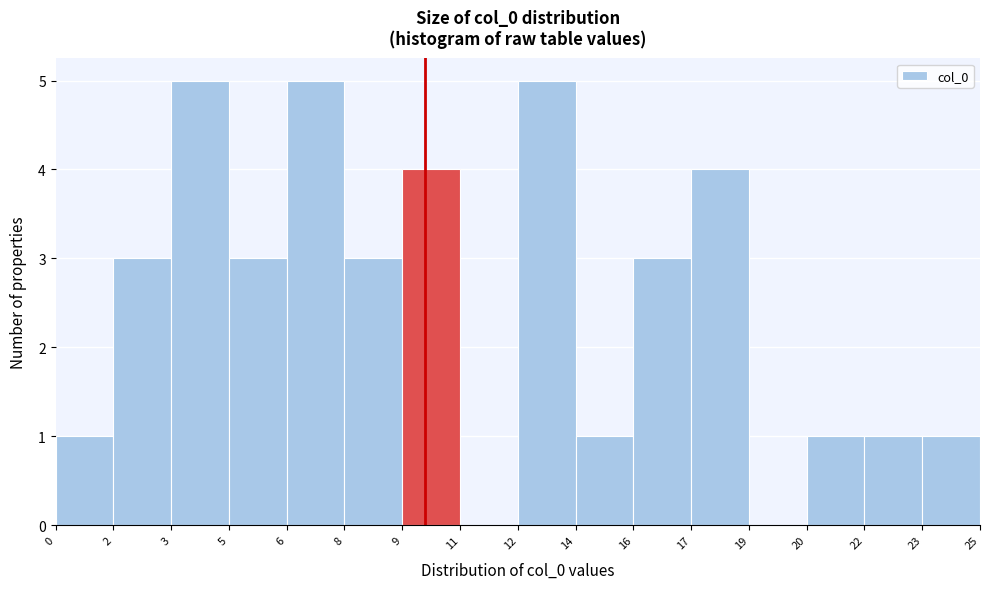

Reading right to left, what are all the values shown in this chart?

23=1	22=1	20=1	19=0	17=4	16=3	14=1	12=5	11=0	9=4	8=3	6=5	5=3	3=5	2=3	0=1